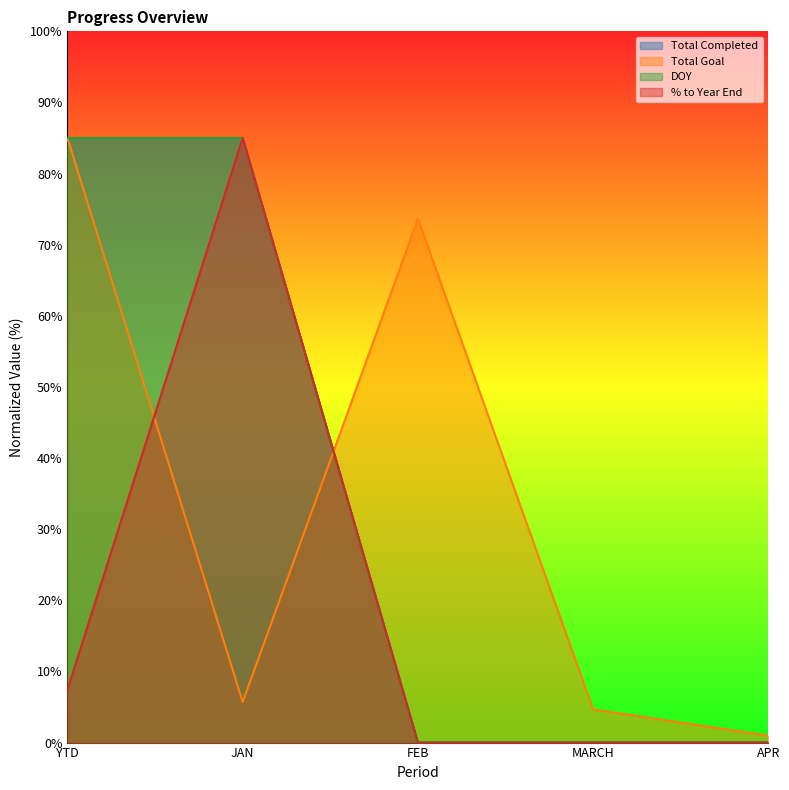

True or false: DOY and % to Year End intersect in this chart.

False